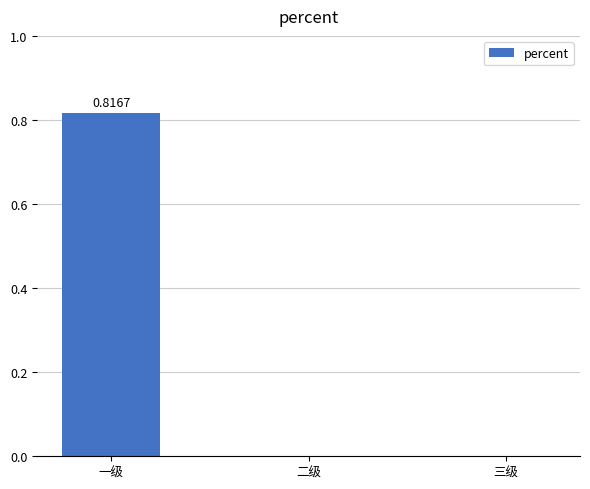

What is the change in value from 一级 to 三级?

-0.8